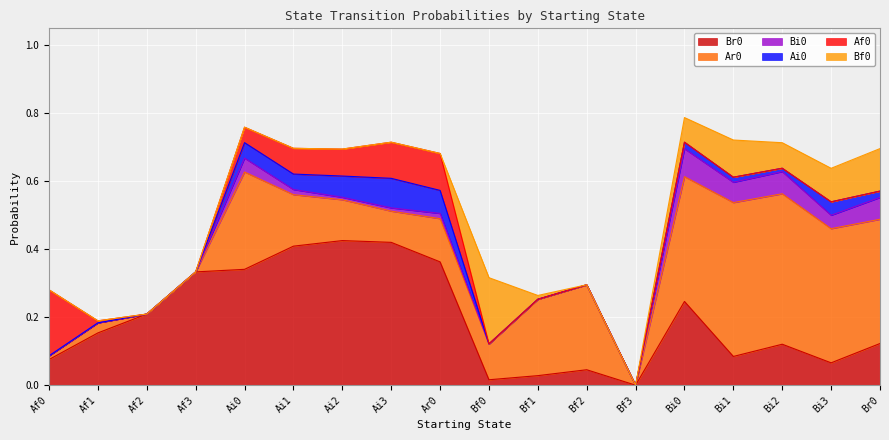

True or false: Ai0 and Bf0 cross at least once.

True